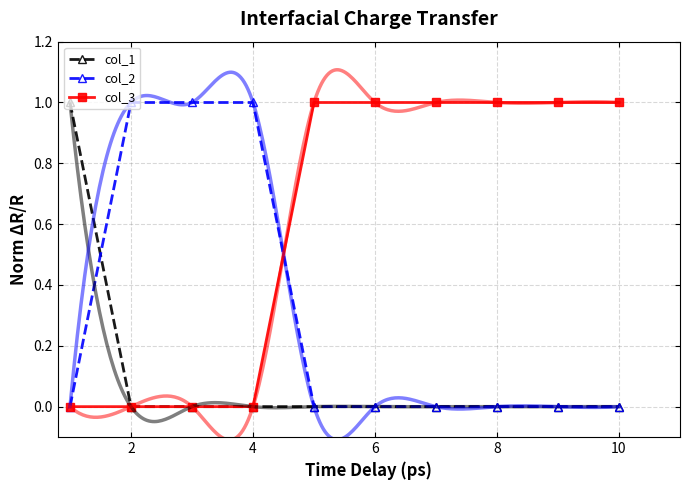

True or false: col_3 has more than 2 points higher than both neighbors.

False